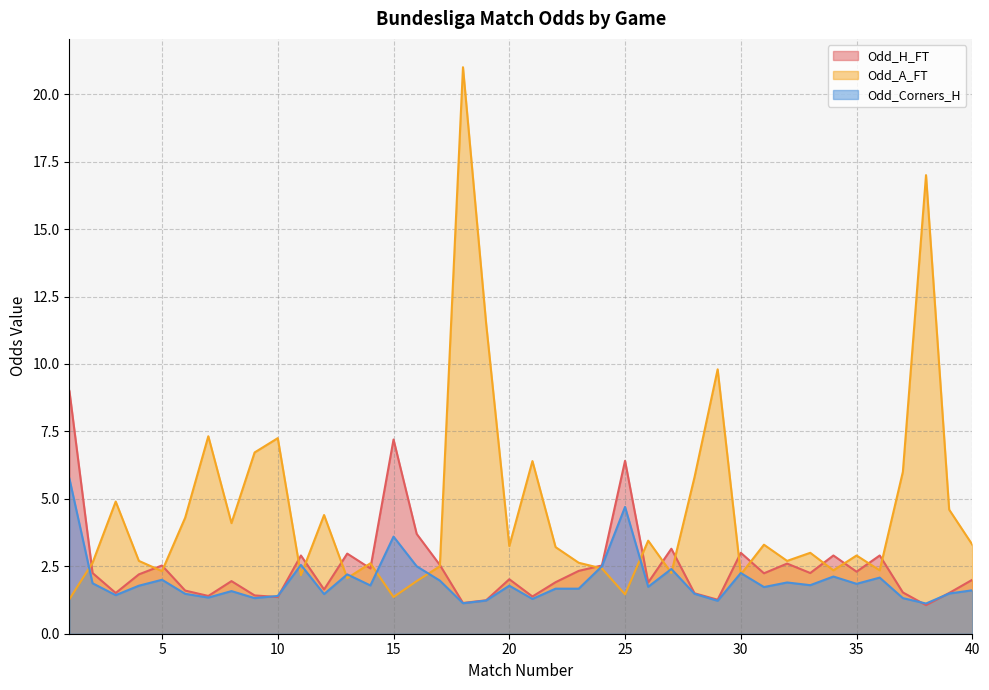

Which series has the largest total across all categories?

Odd_A_FT